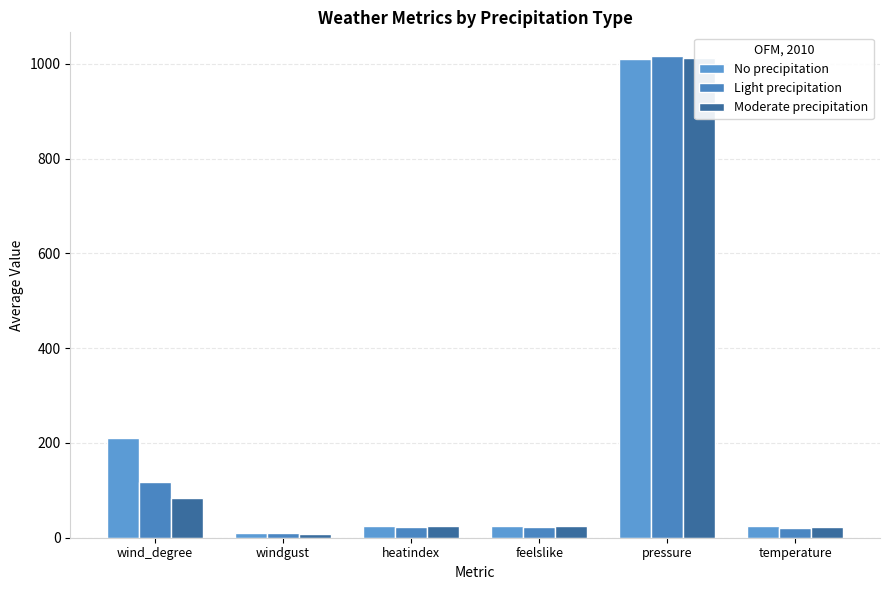

What is the label of the 6th bar from the right?

wind_degree